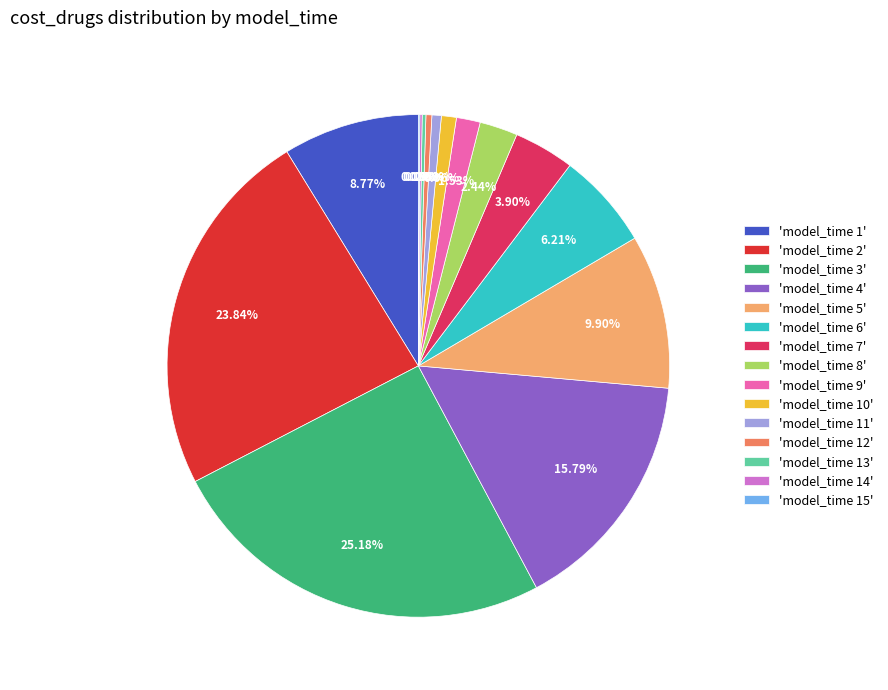

Does 'model_time 1' account for over 50% of the chart?

No